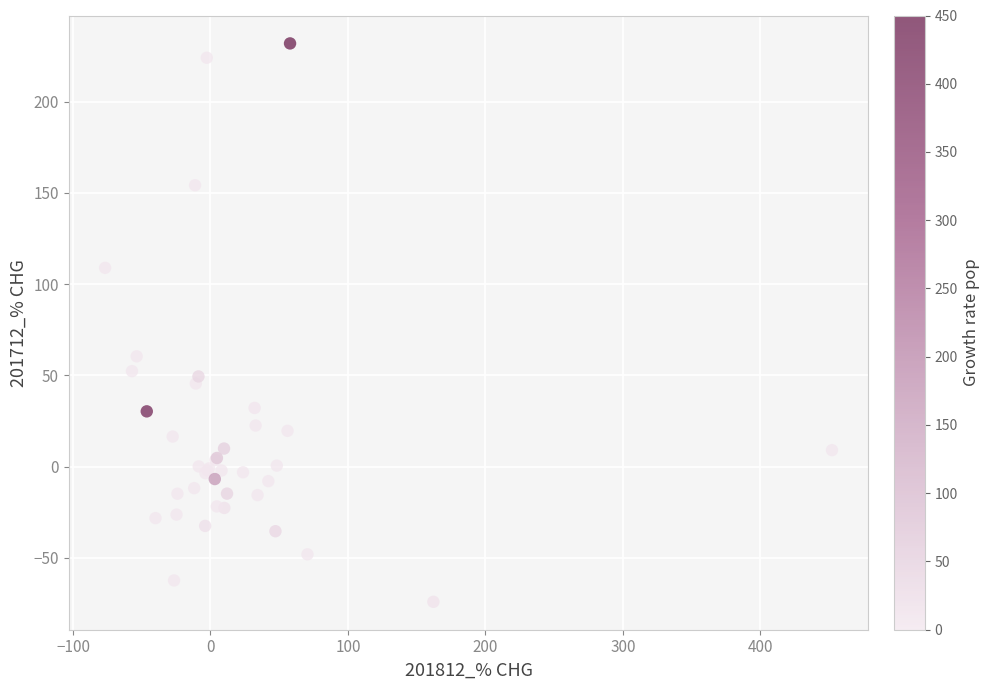

What Y value in the scatter plot is closest to 78?

60.4